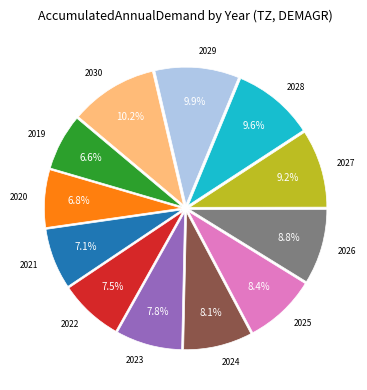

Does 2026 represent more than half of the total?

No